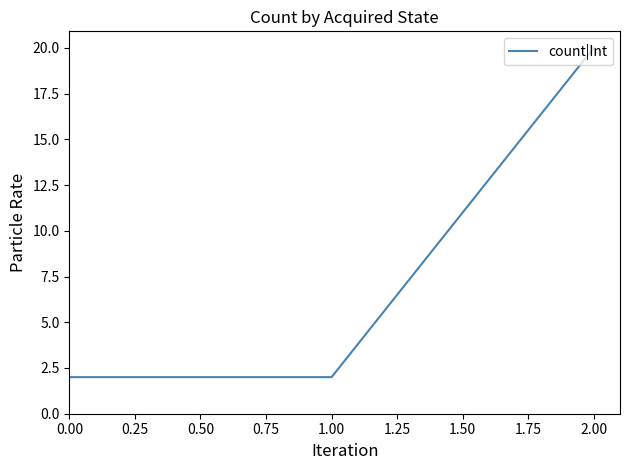

At which category does the chart reach its peak across all series?

2.00